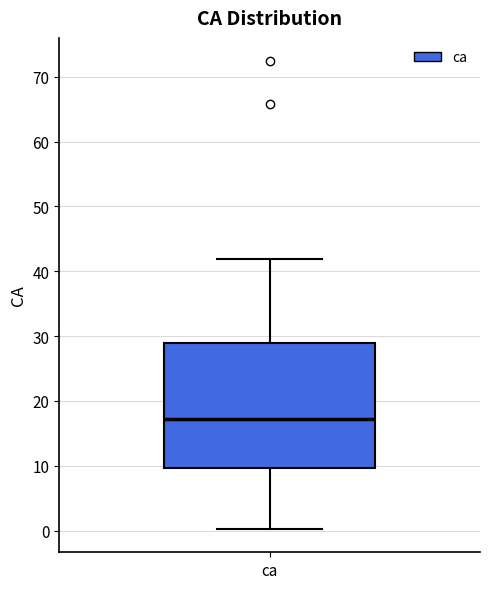

Transcribe this box plot: give where the median line is, the range the box spans, and where the two whiskers end, as read against the y-axis. The values are not printed on the chart, so give them approximately, as read against the axis.

median 17, box 10 to 29, whiskers 0 to 42